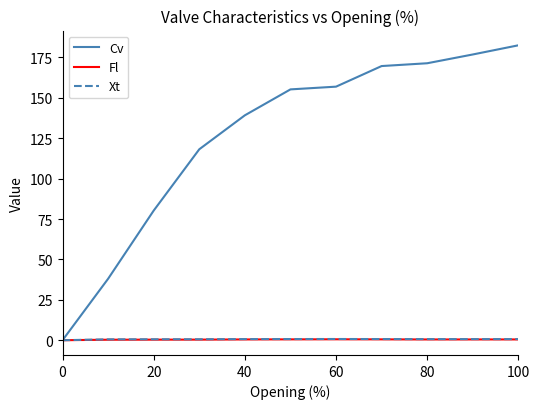

Which series has the largest total across all categories?

Cv